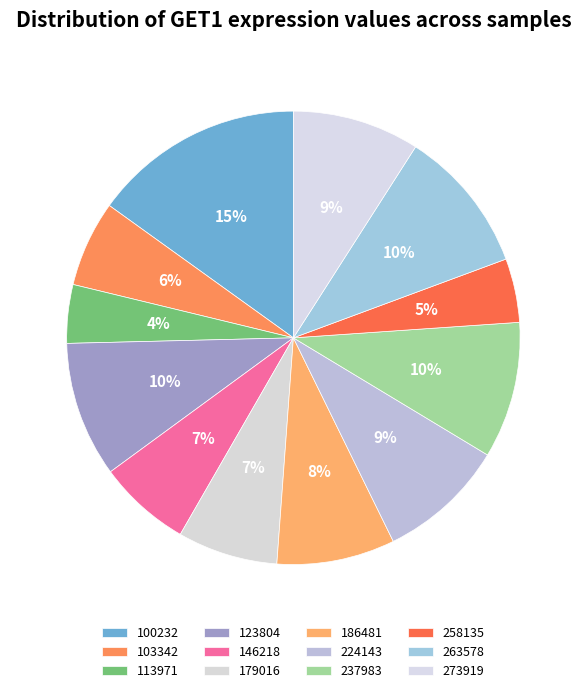

What is the change in value from 100232 to 273919?

-14.4